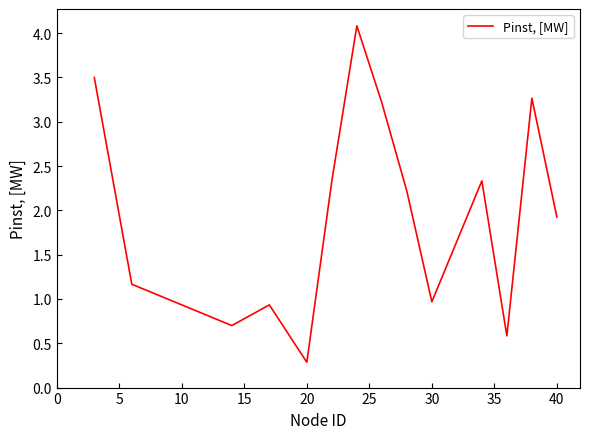

True or false: there are more than 1 points higher than both neighbors.

True